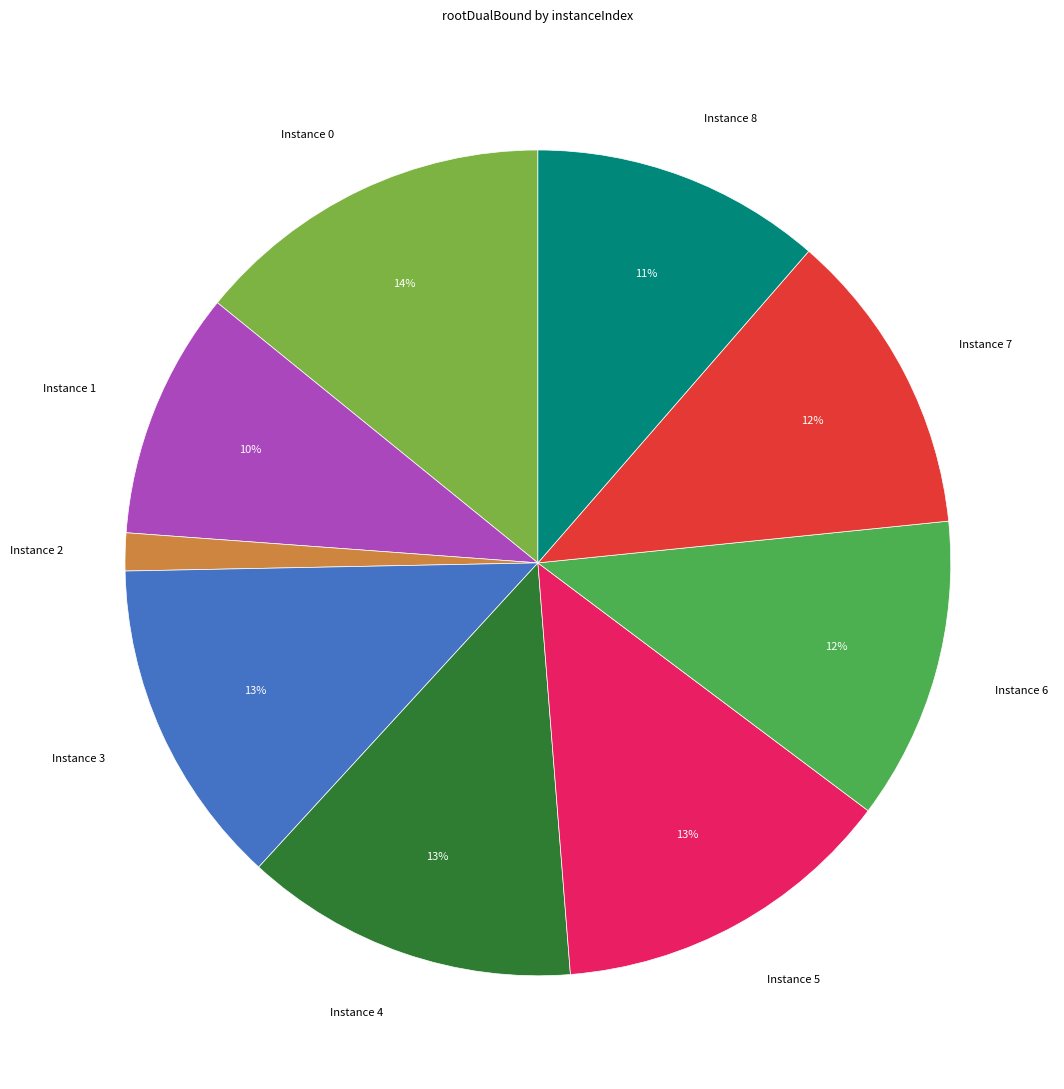

How many slices are in this pie chart?

9